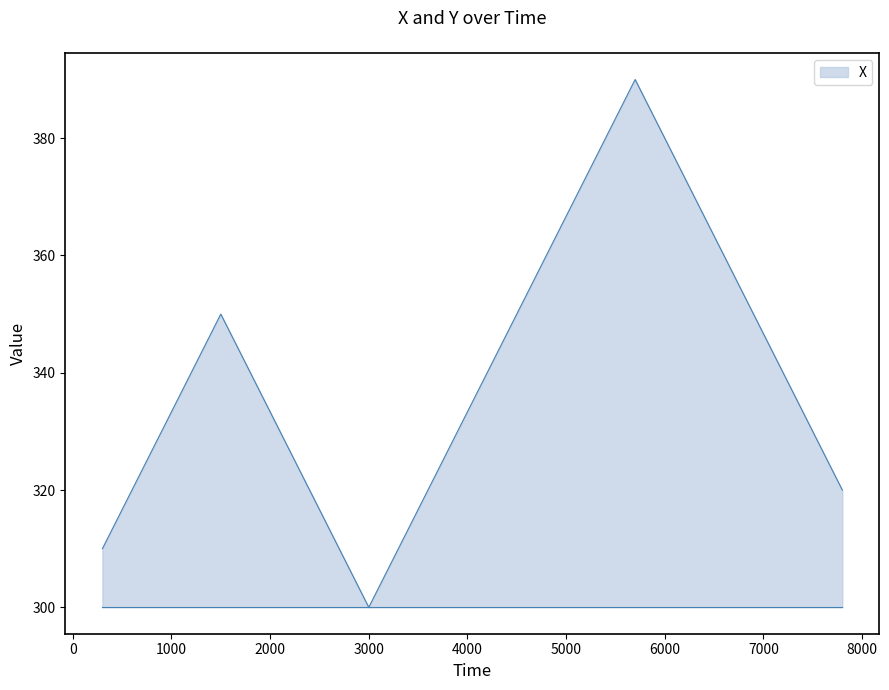

What is the difference between the maximum and minimum values?

90